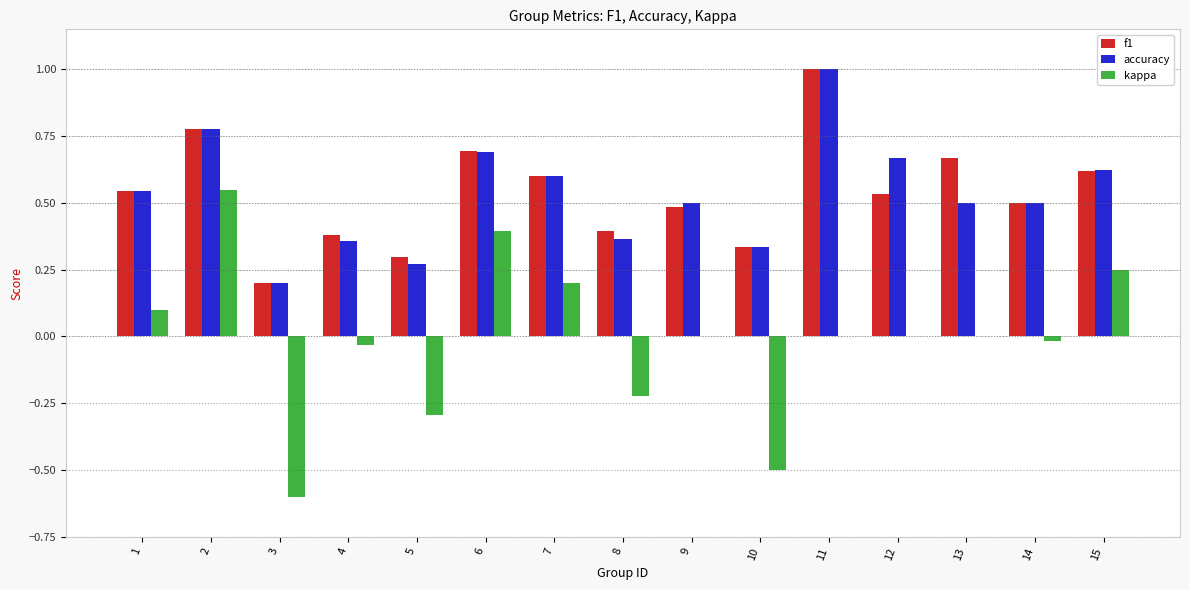

Which series has the largest range (max minus min)?

kappa